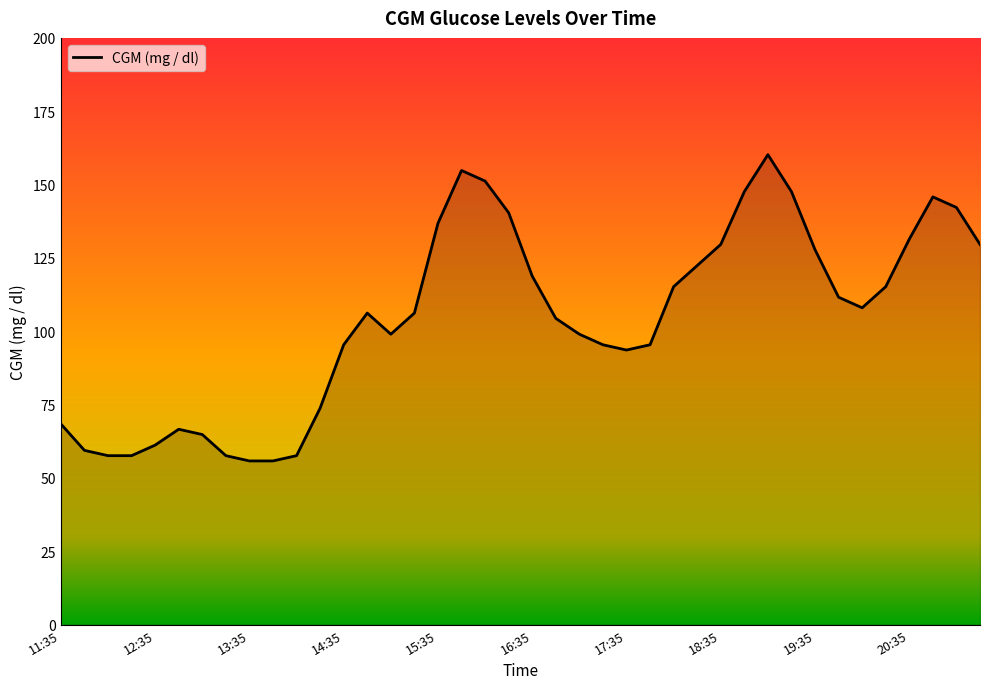

What is the minimum value shown in the chart?

55.8